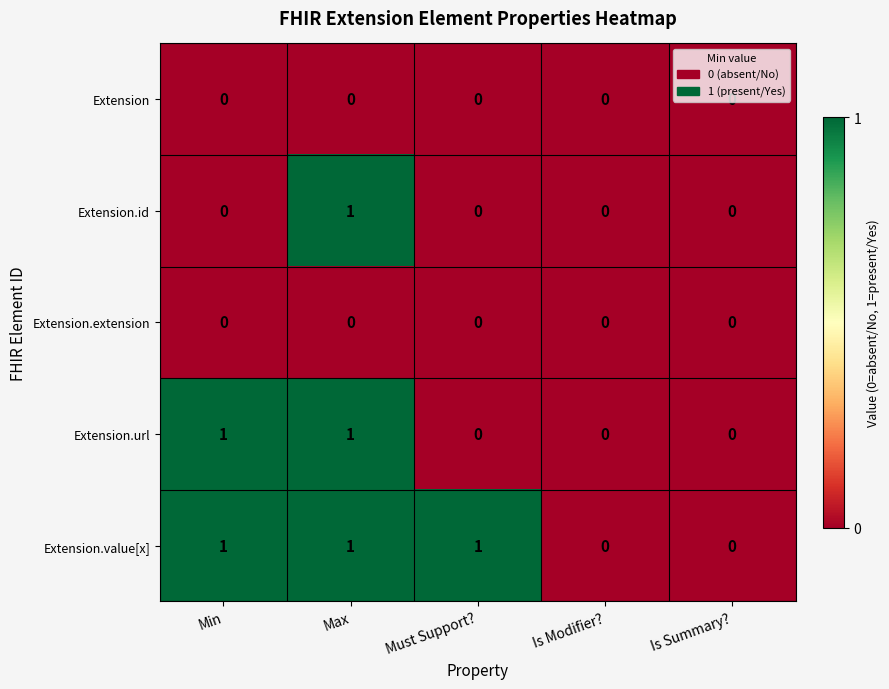

How many positive values does the Extension.id series have?

1